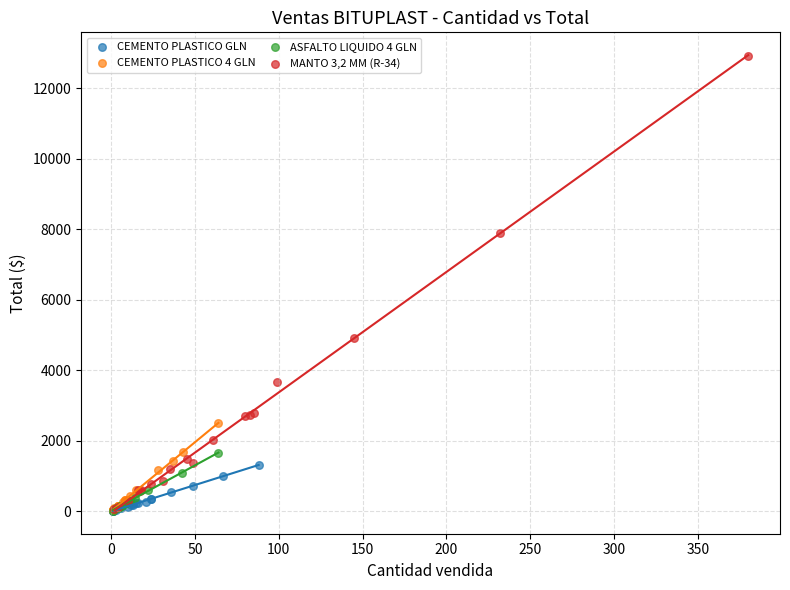

Which series has the widest spread of Y values?

MANTO 3,2 MM (R-34)